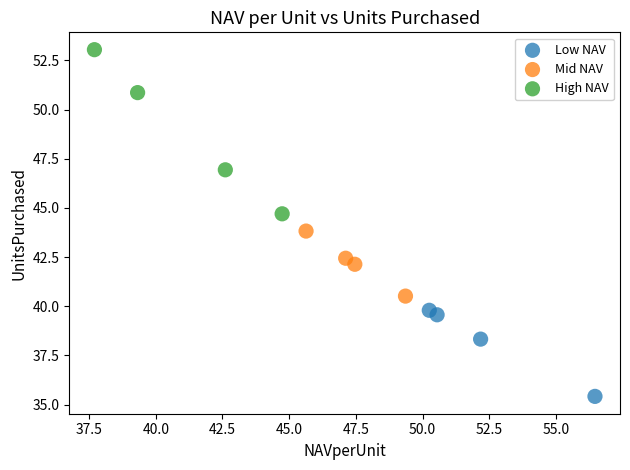

Which series contains the highest Y value?

High NAV